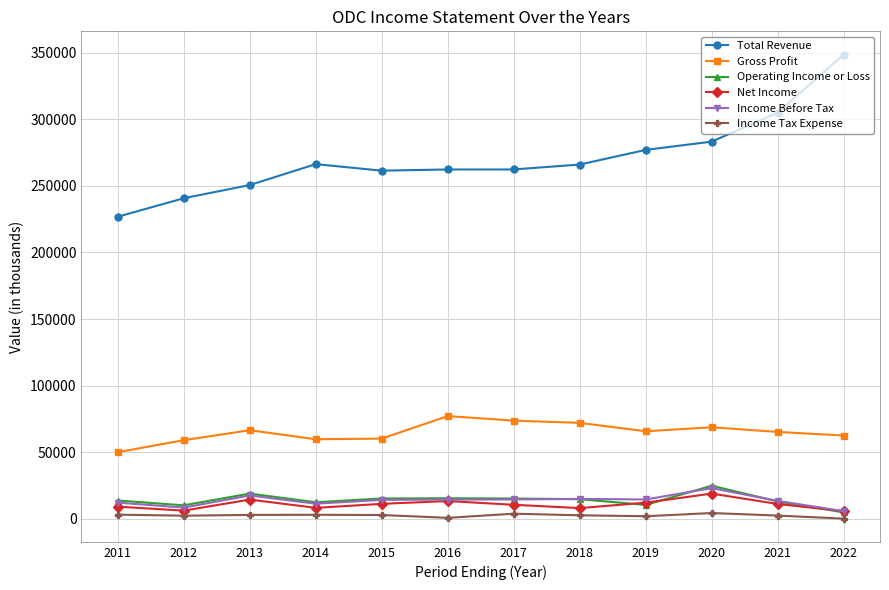

How many lines are shown in the chart?

6